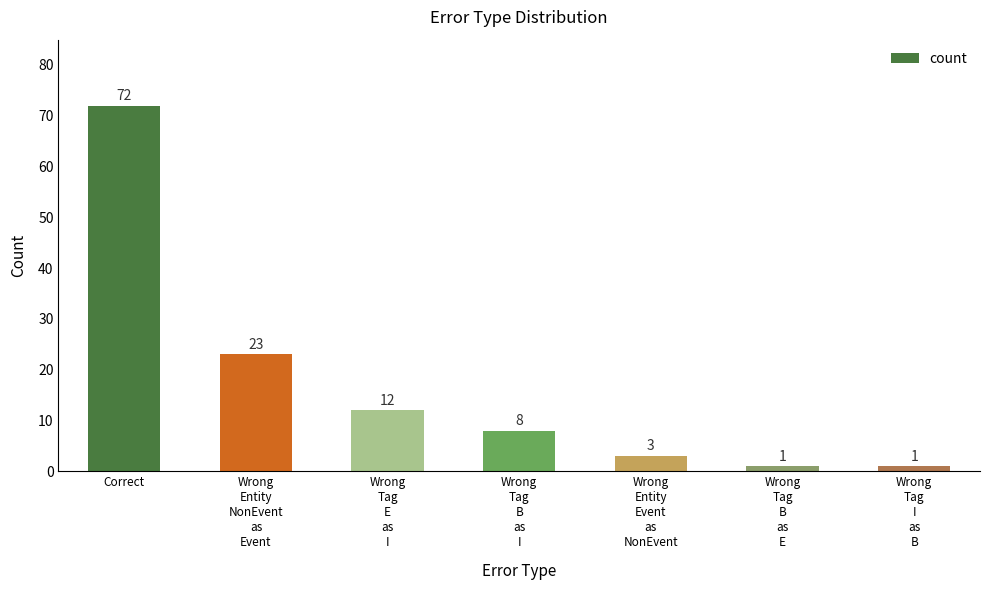

Does the chart contain any negative values?

No